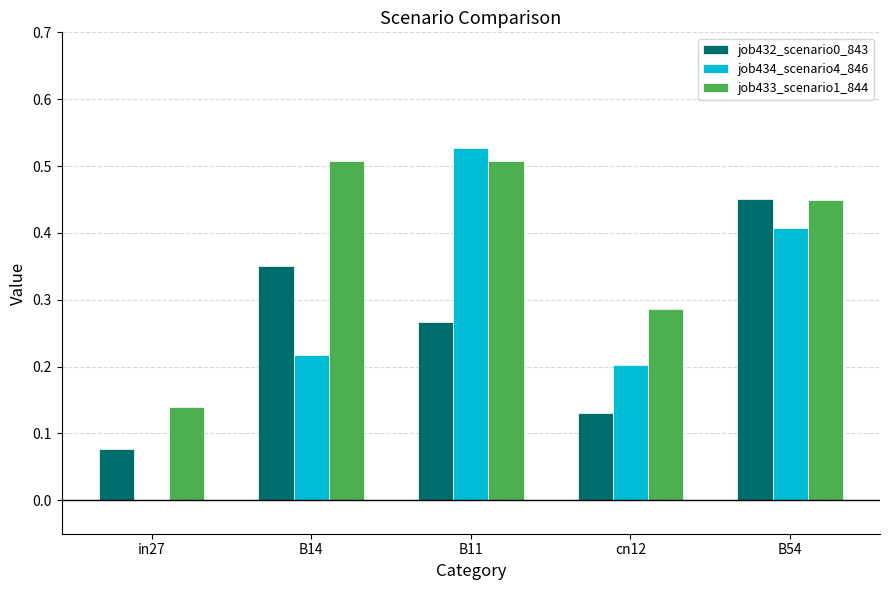

Which label corresponds to the largest value in the chart?

B11